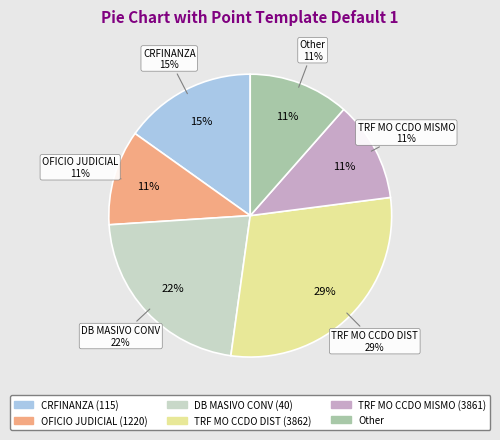

Does 1220 account for over 50% of the chart?

No